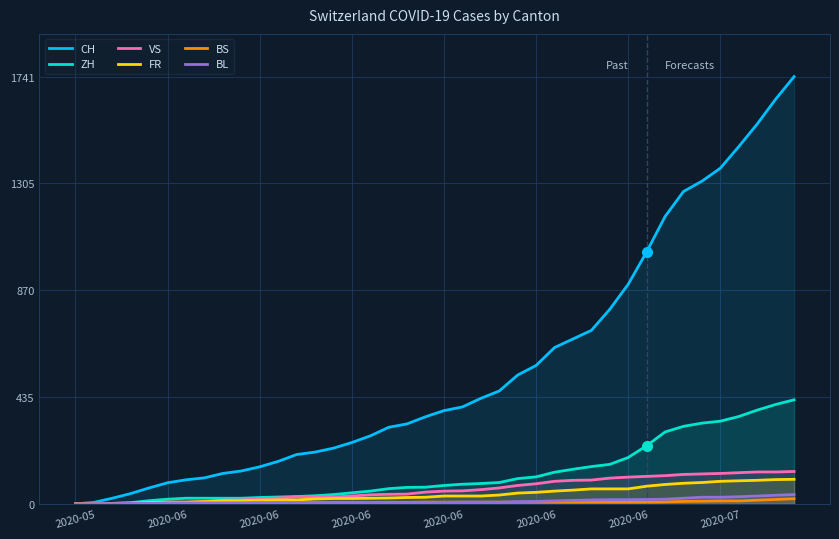

List the series in order of their peak value, highest first.

CH, ZH, VS, FR, BL, BS